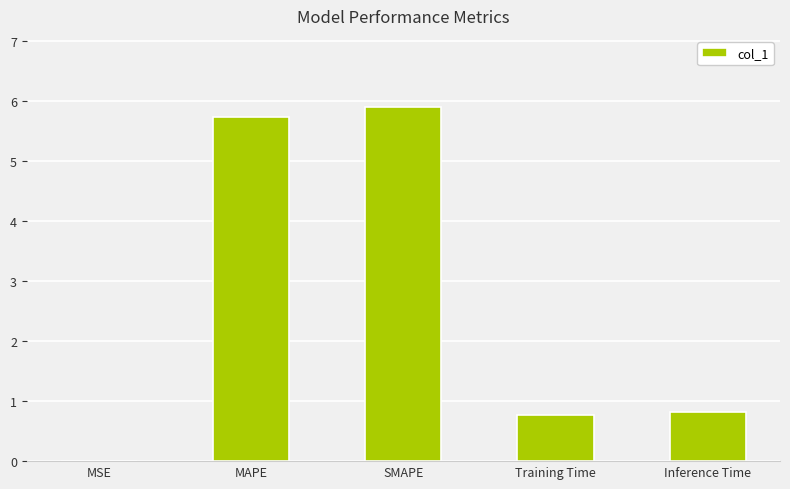

What is the greatest value displayed?

5.9